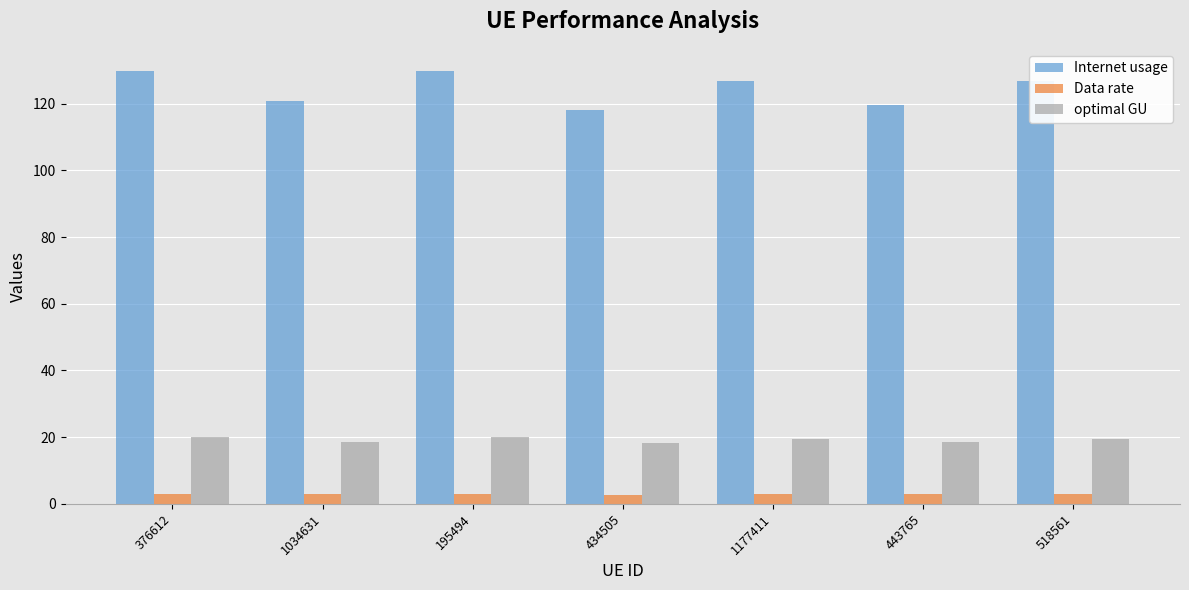

At which label does Internet usage reach its minimum?

434505